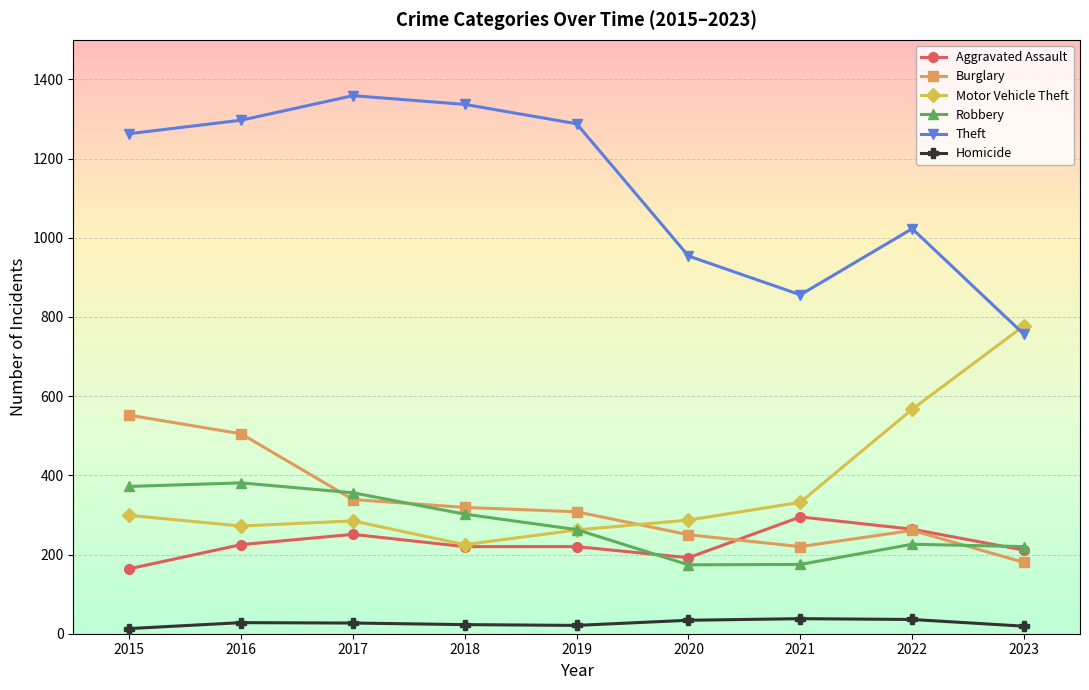

What is the greatest value displayed?

1359